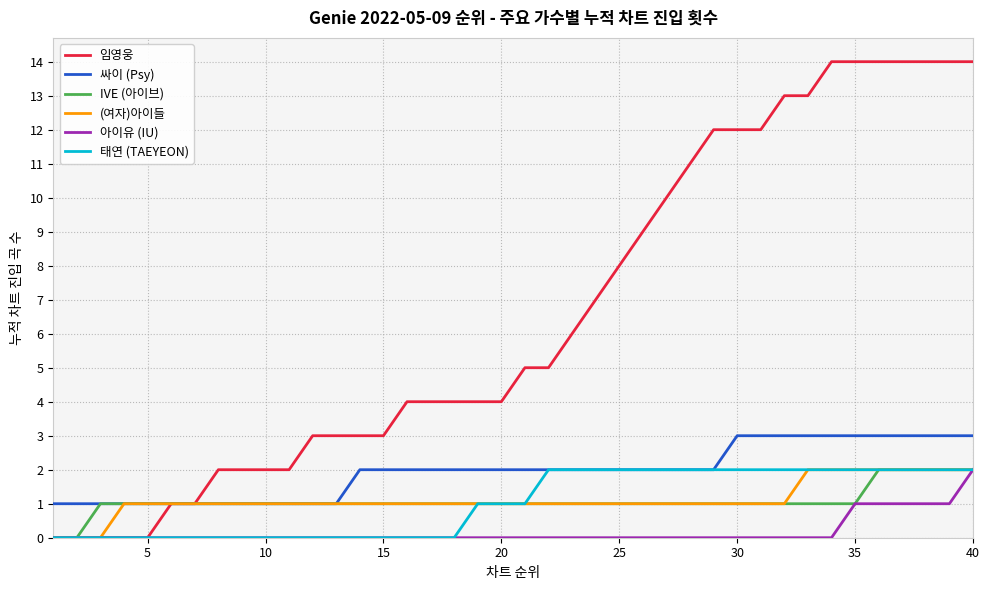

Does the chart display data point markers on the line(s)?

No